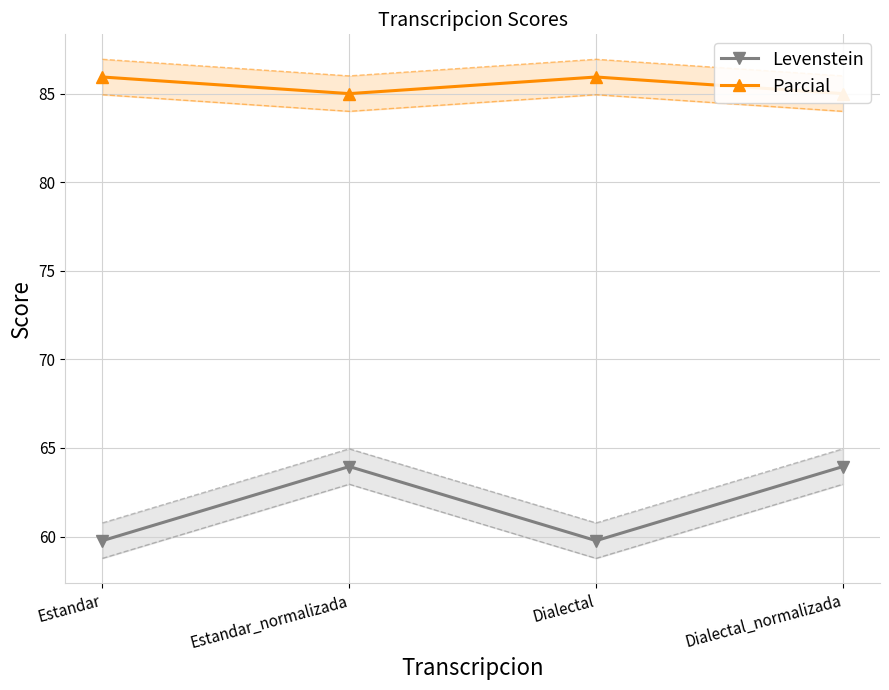

The Levenstein series shows 23.8 at Estandar. True or false?

False